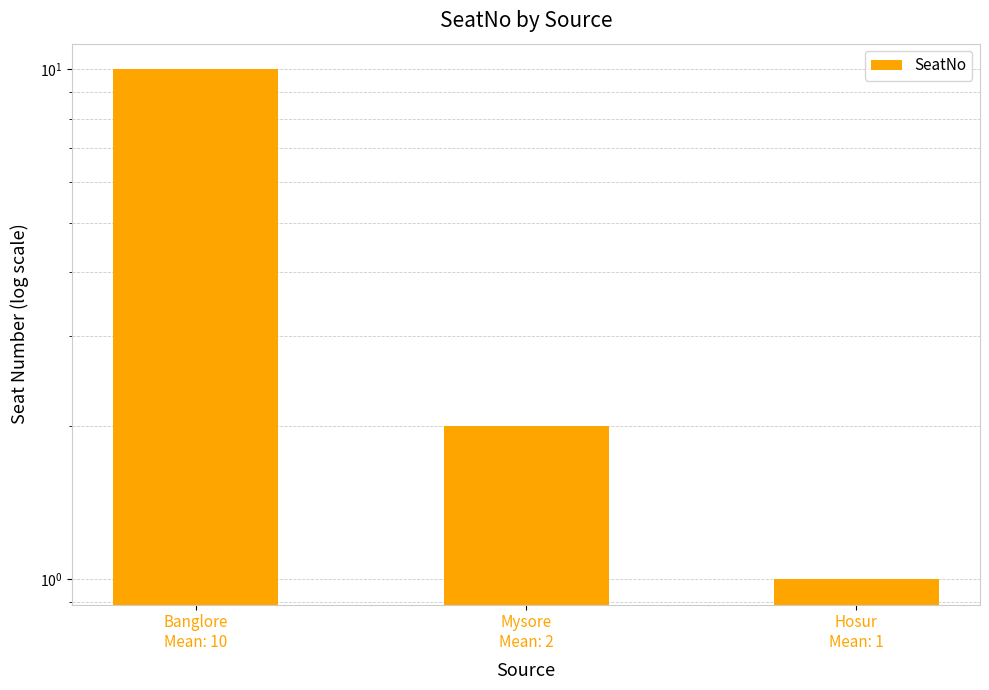

Which label corresponds to the largest value in the chart?

Banglore
Mean: 10